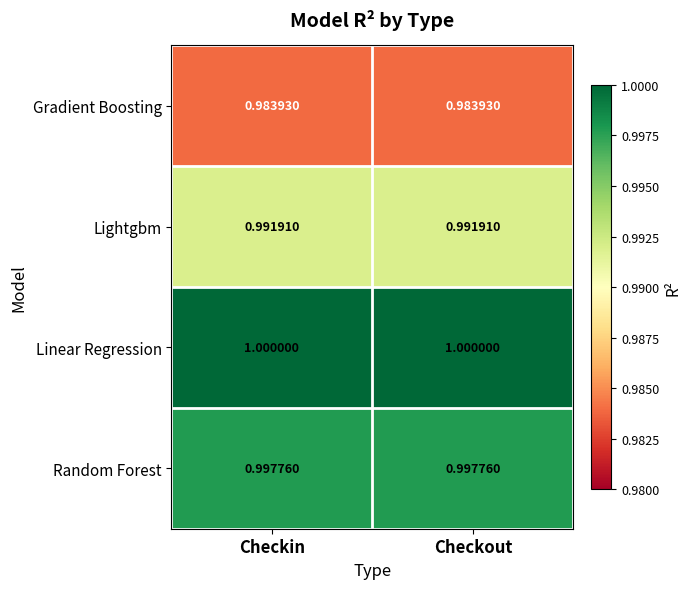

Rank the series by their maximum value, from highest to lowest.

Linear Regression, Random Forest, Lightgbm, Gradient Boosting